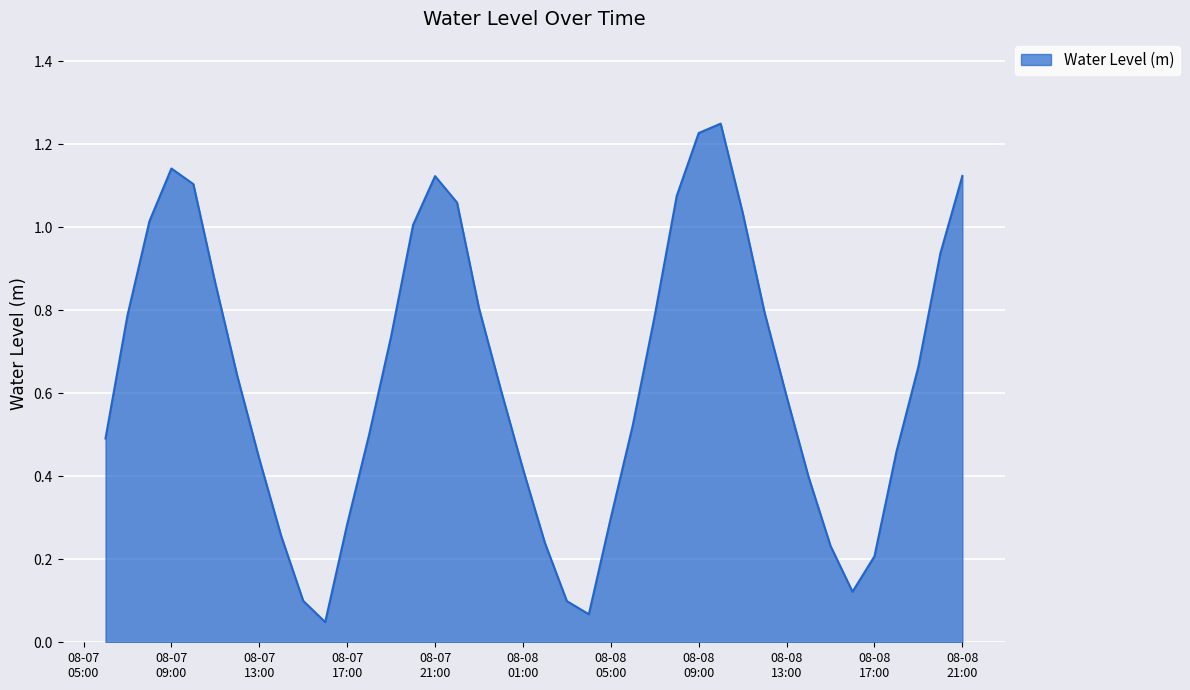

Does the chart display data point markers on the line(s)?

No